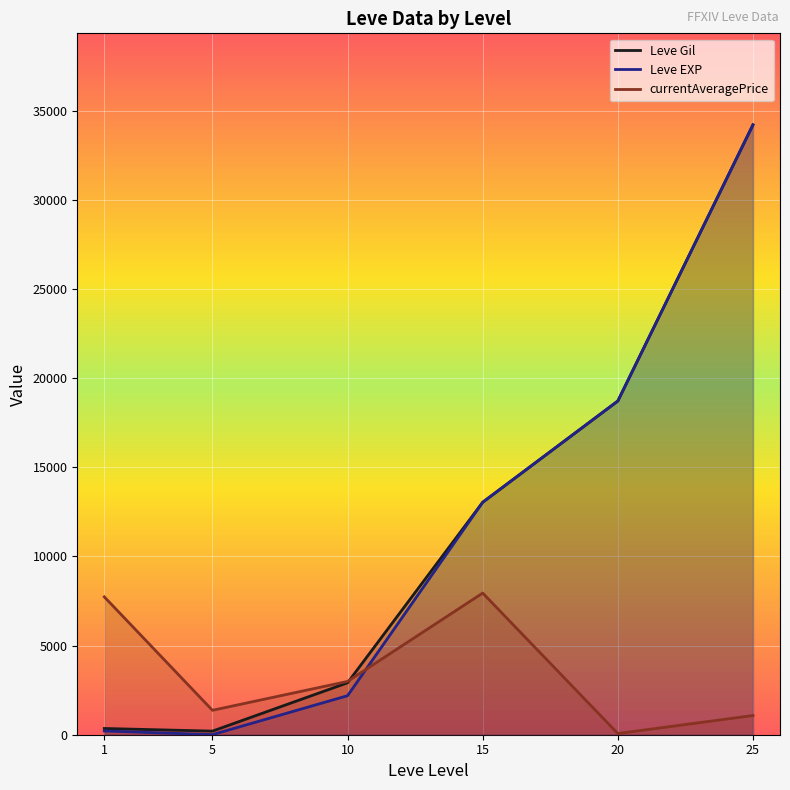

Between 25 and 1, which is larger?

25